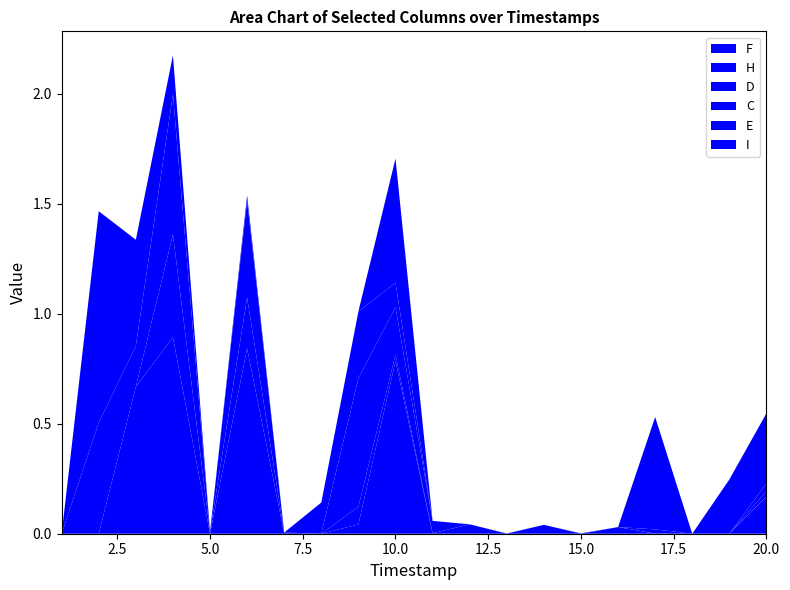

Reading left to right, extract all data points from this chart.

F: 0.0	0.0	0.7	0.9	0.0	0.8	0.0	0.0	0.0	0.8	0.0	0.0	0.0	0.0	0.0	0.0	0.0	0.0	0.0	0.2
H: 0.0	0.0	0.0	0.5	0.0	0.2	0.0	0.0	0.1	0.0	0.0	0.0	0.0	0.0	0.0	0.0	0.0	0.0	0.0	0.0
D: 0.0	0.5	0.2	0.6	0.0	0.4	0.0	0.0	0.6	0.2	0.1	0.0	0.0	0.0	0.0	0.0	0.0	0.0	0.0	0.0
C: 0.0	0.0	0.0	0.0	0.0	0.0	0.0	0.1	0.3	0.1	0.0	0.0	0.0	0.0	0.0	0.0	0.0	0.0	0.0	0.0
E: 0.0	1.0	0.5	0.2	0.0	0.0	0.0	0.0	0.0	0.6	0.0	0.0	0.0	0.0	0.0	0.0	0.0	0.0	0.0	0.0
I: 0.0	0.0	0.0	0.0	0.0	0.0	0.0	0.0	0.0	0.0	0.0	0.0	0.0	0.0	0.0	0.0	0.5	0.0	0.2	0.3